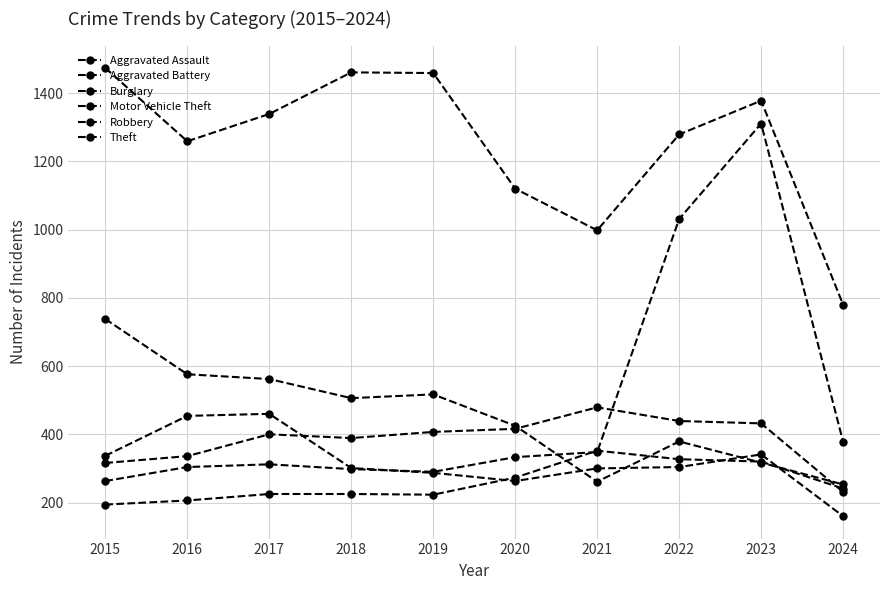

How many lines are shown in the chart?

6